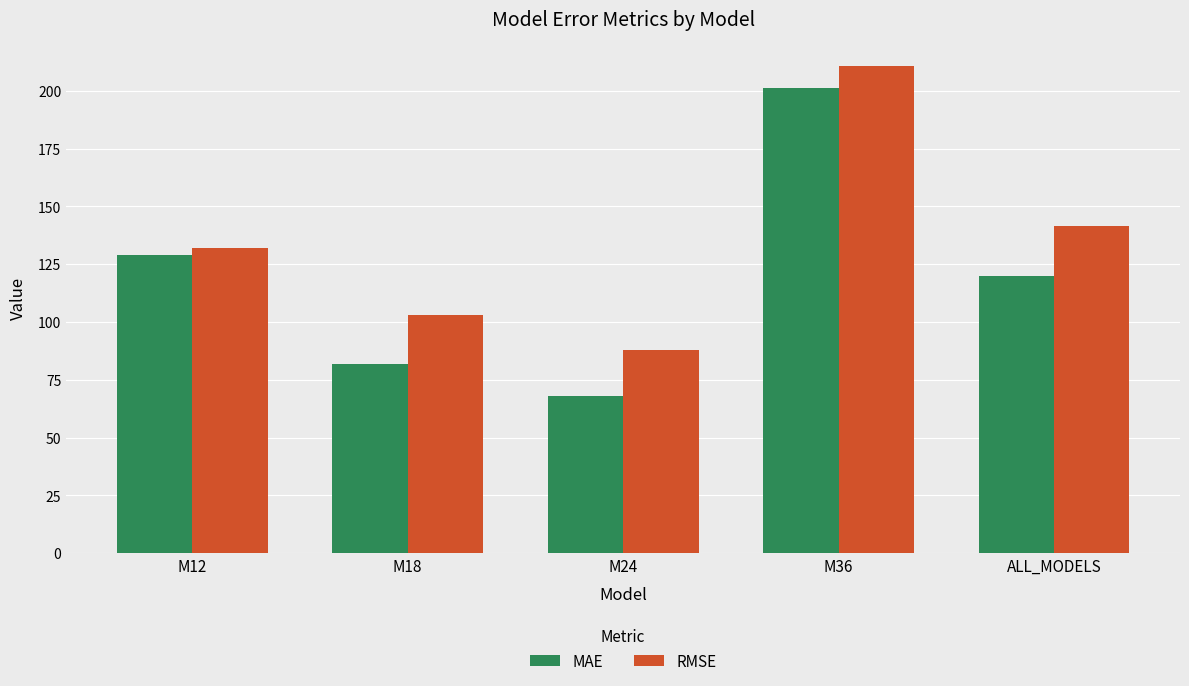

At which label does RMSE reach its minimum?

M24